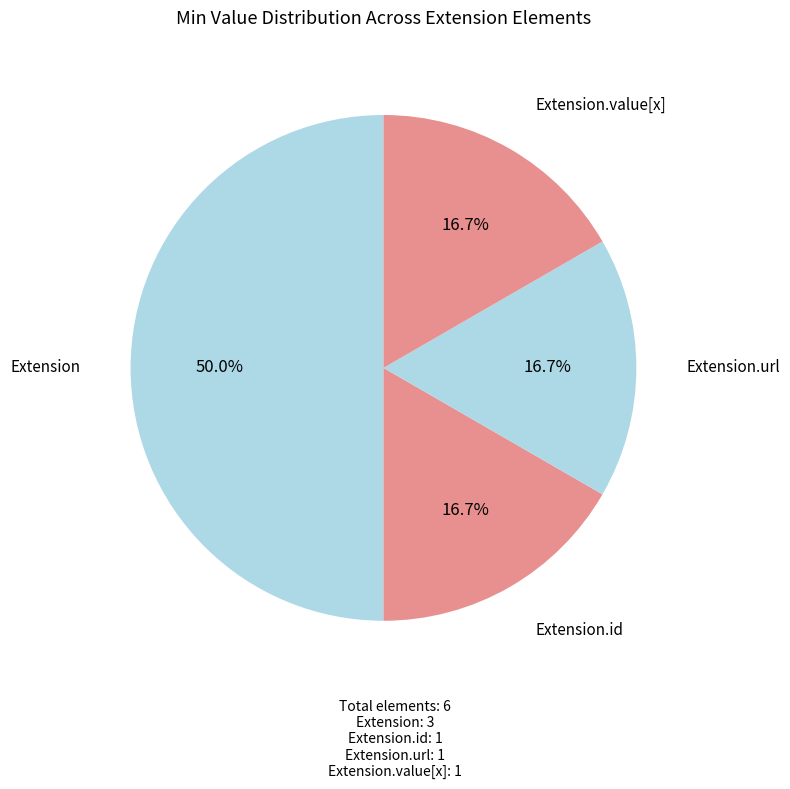

What is the ratio of the value at Extension.url to the value at Extension.value[x]?

1.0